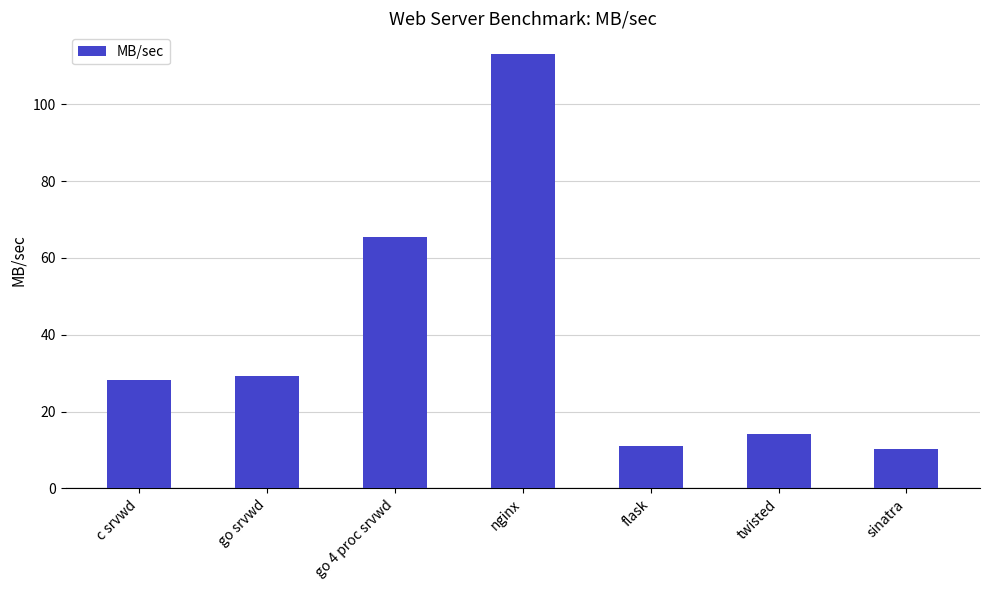

The chart shows a value of 185.2 at nginx. True or false?

False